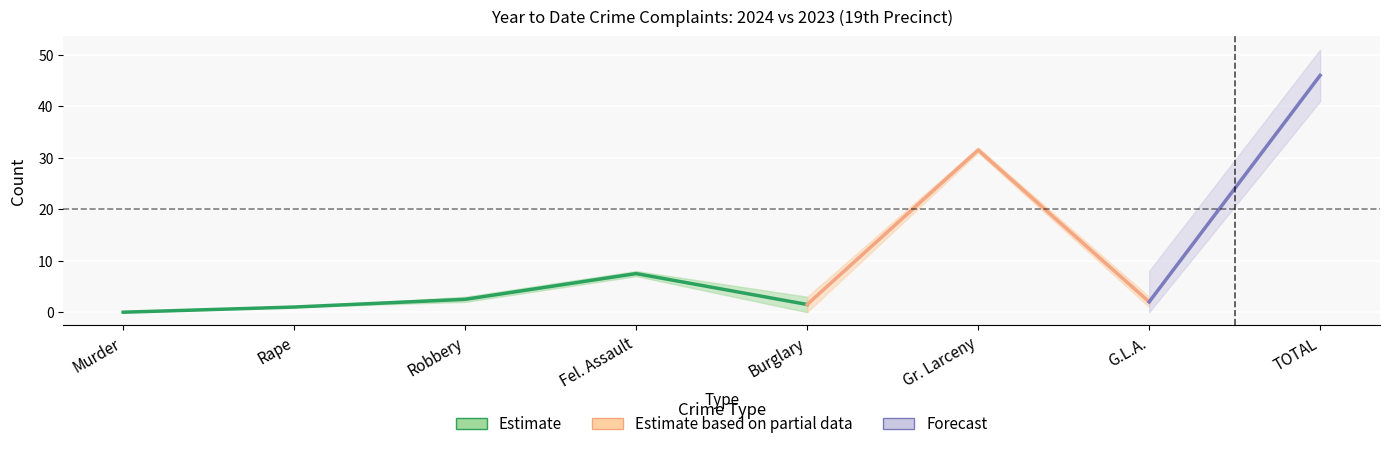

Where is the first local maximum for 2024?

Fel. Assault